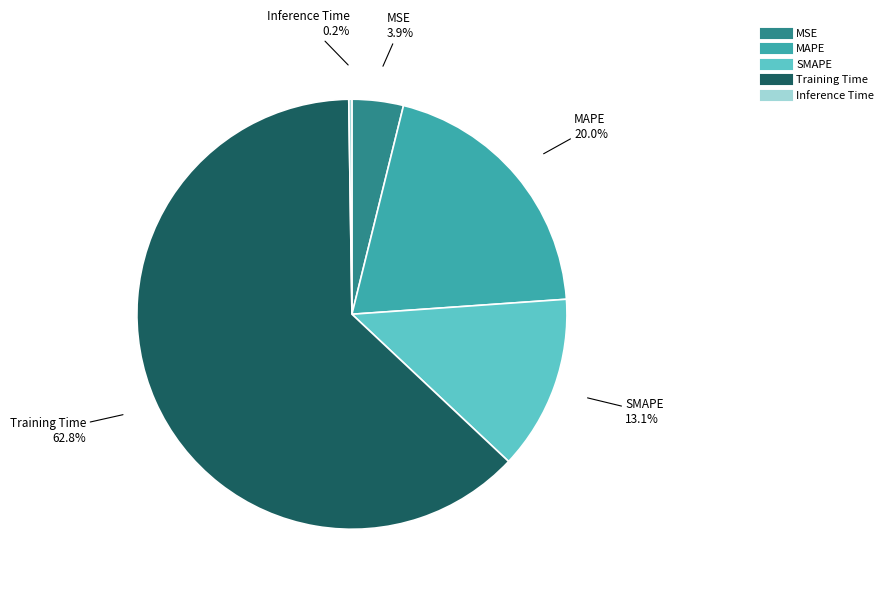

Is it true that SMAPE is 13% of the pie?

True